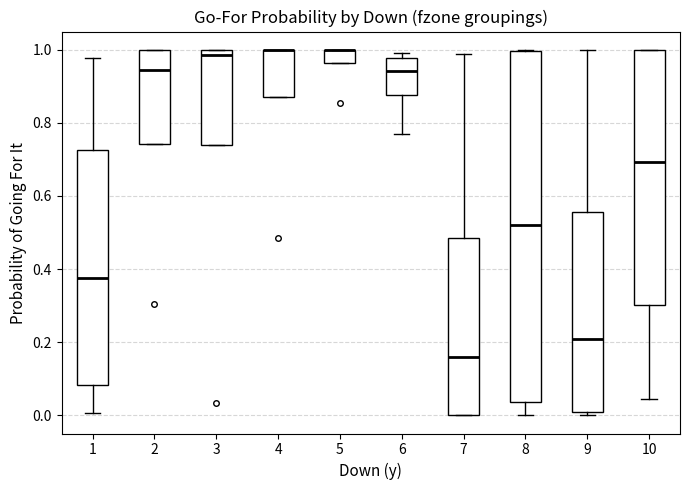

Where does the lower whisker of the box at x = 6 end on the y-axis? The values are not printed on the chart, so give them approximately, as read against the axis.

0.76